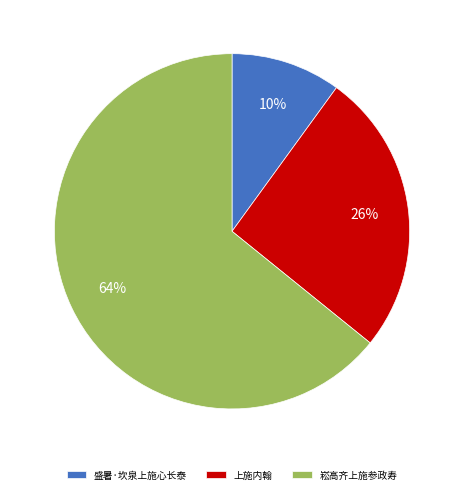

To the nearest percent, what portion does 上施内翰 represent?

26%